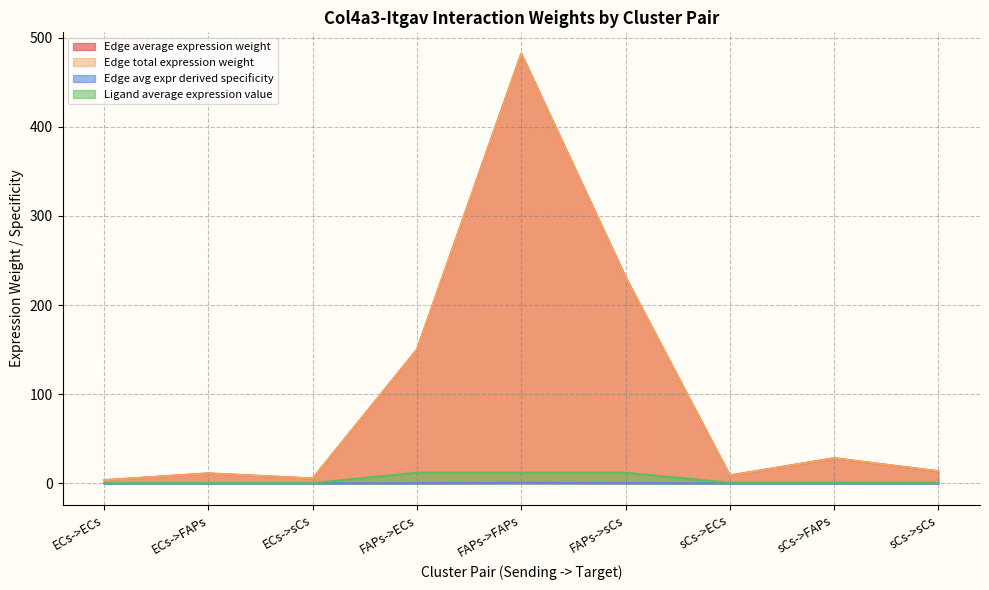

Rank the series at FAPs->sCs from highest to lowest value.

Edge average expression weight, Edge total expression weight, Ligand average expression value, Edge avg expr derived specificity